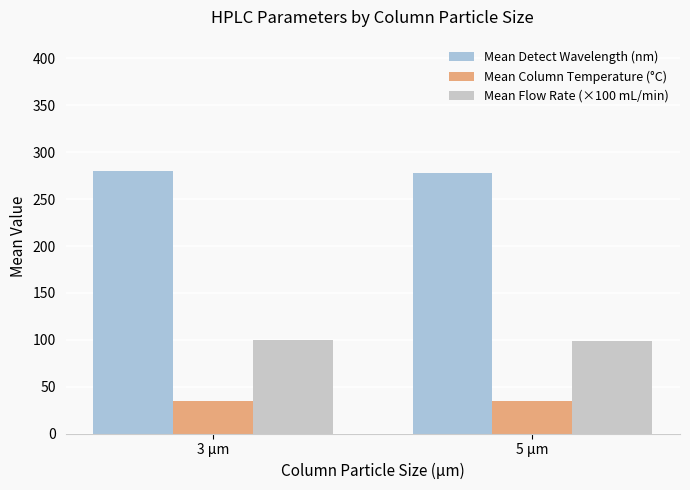

What is the sum of all Mean Detect Wavelength (nm) values?

558.3